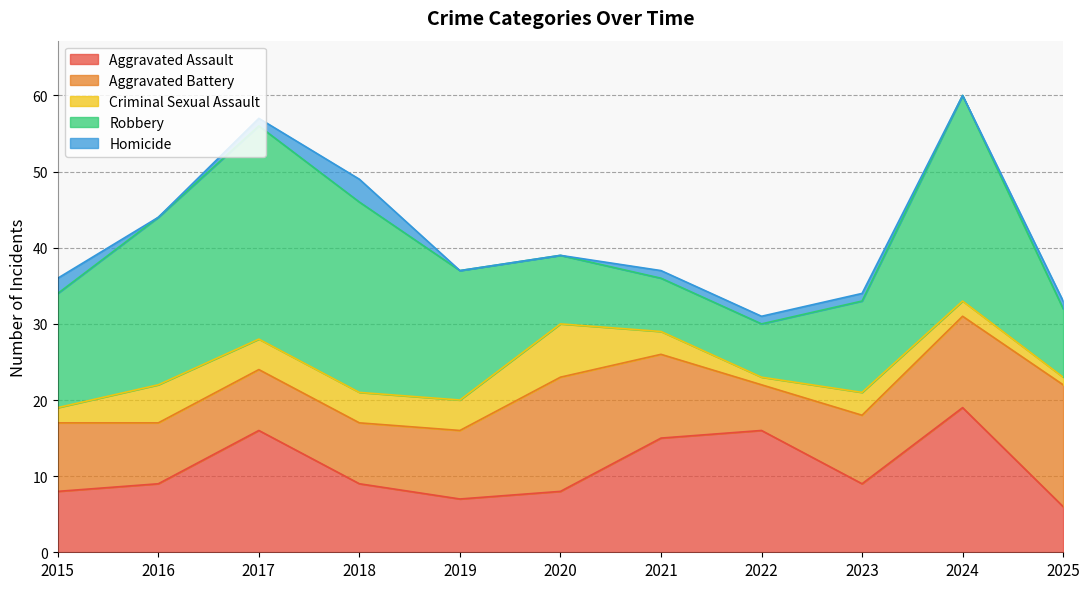

What is the total value across all series at 2018?

49